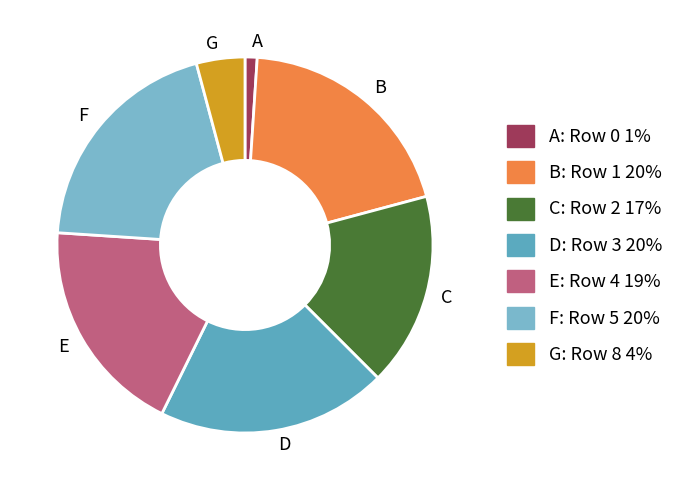

How many segments does this pie chart have?

7